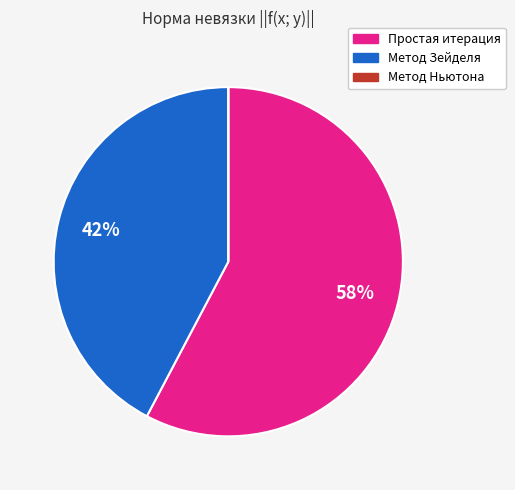

What percentage is the Простая итерация slice, to the nearest percent?

58%